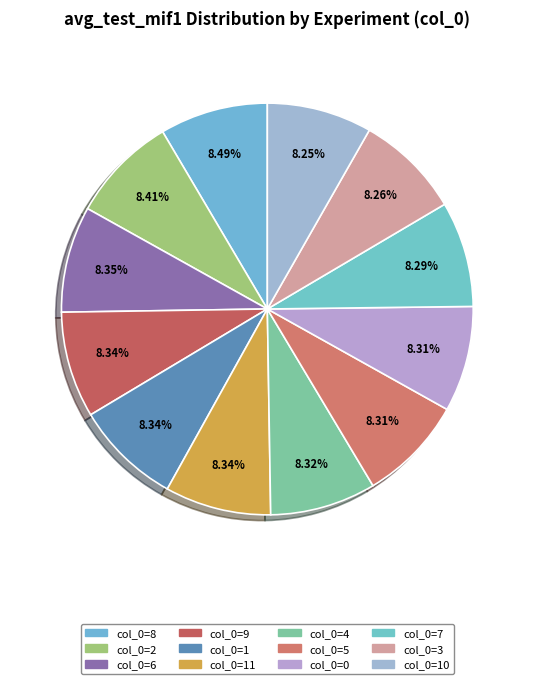

How many slices are in this pie chart?

12